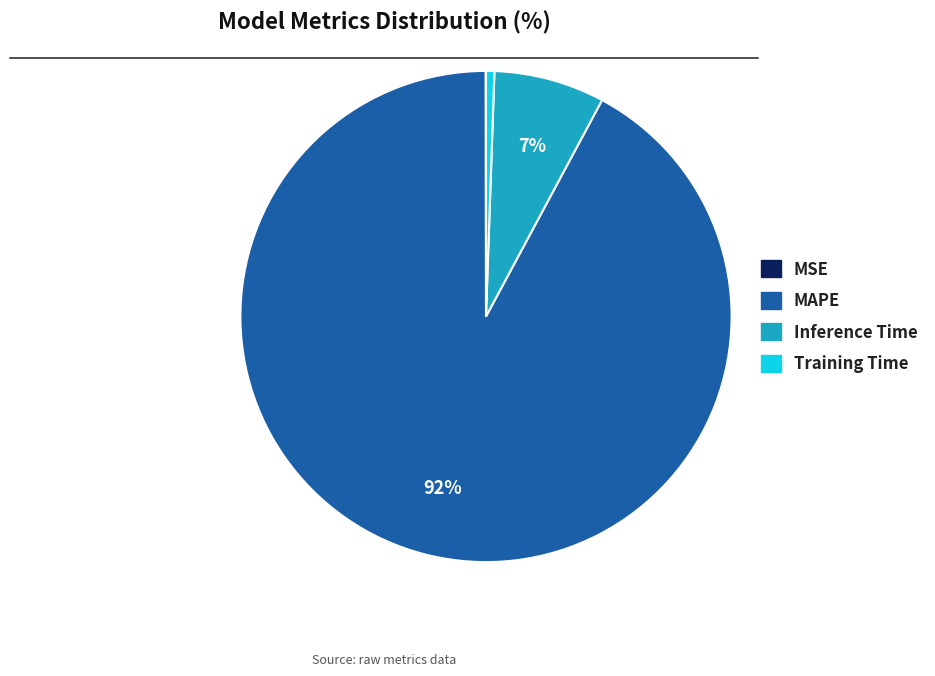

Which slice is the largest?

MAPE